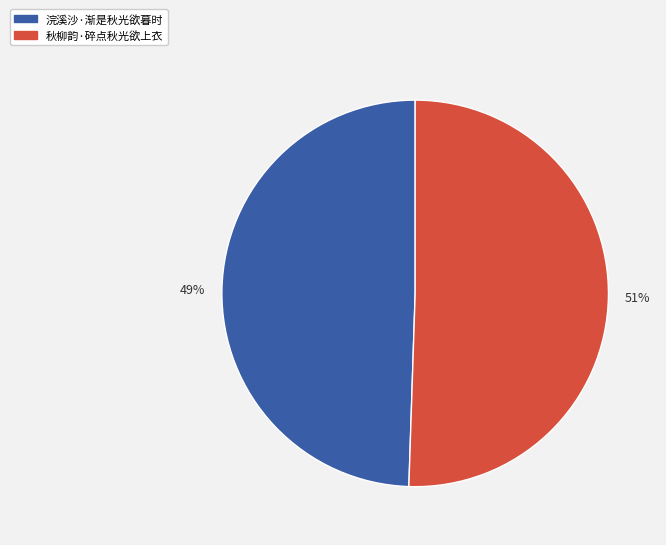

Between 秋柳韵·碎点秋光欲上衣 and 浣溪沙·渐是秋光欲暮时, which is larger?

秋柳韵·碎点秋光欲上衣